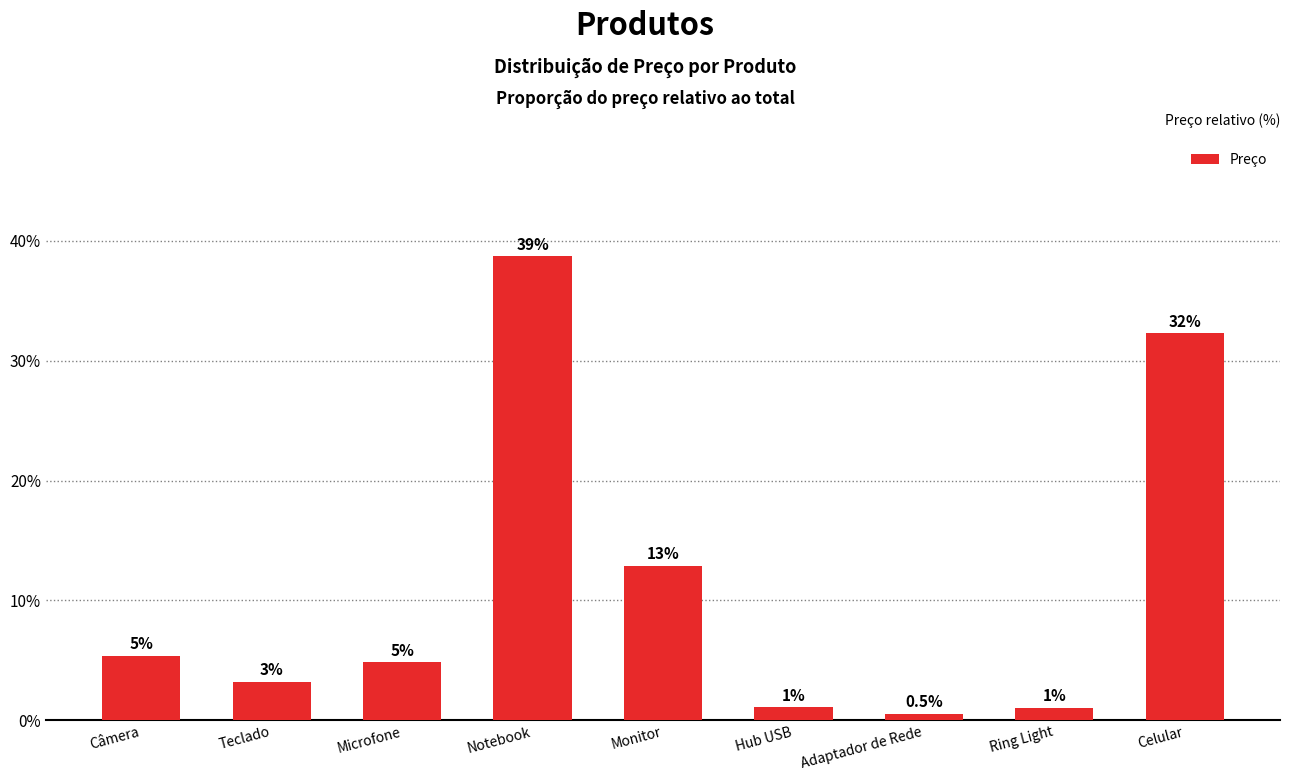

At which category does the chart reach its peak across all series?

Notebook